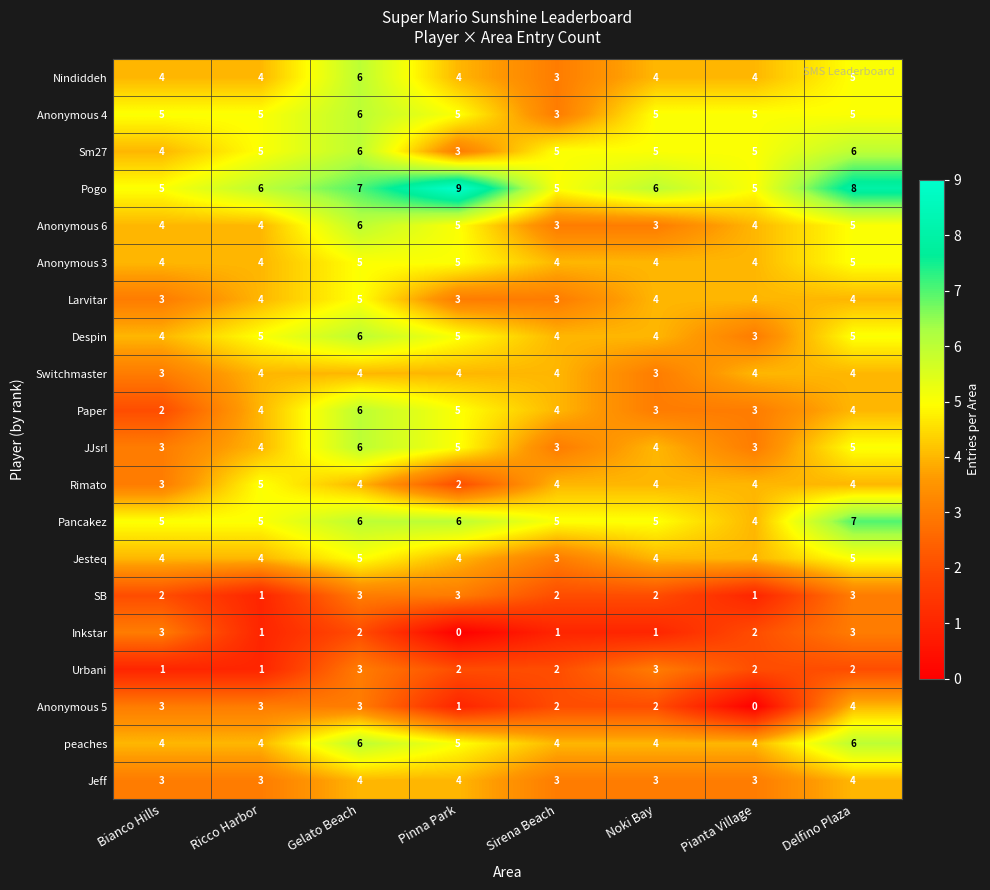

The value of Pogo at Pianta Village is 3. True or false?

False